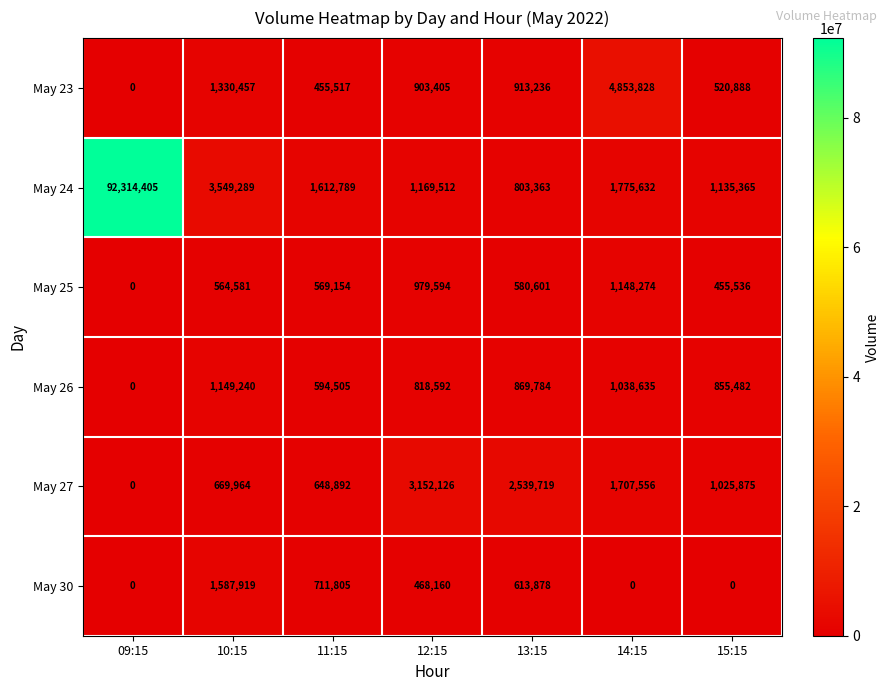

How many positive values does the May 30 series have?

4